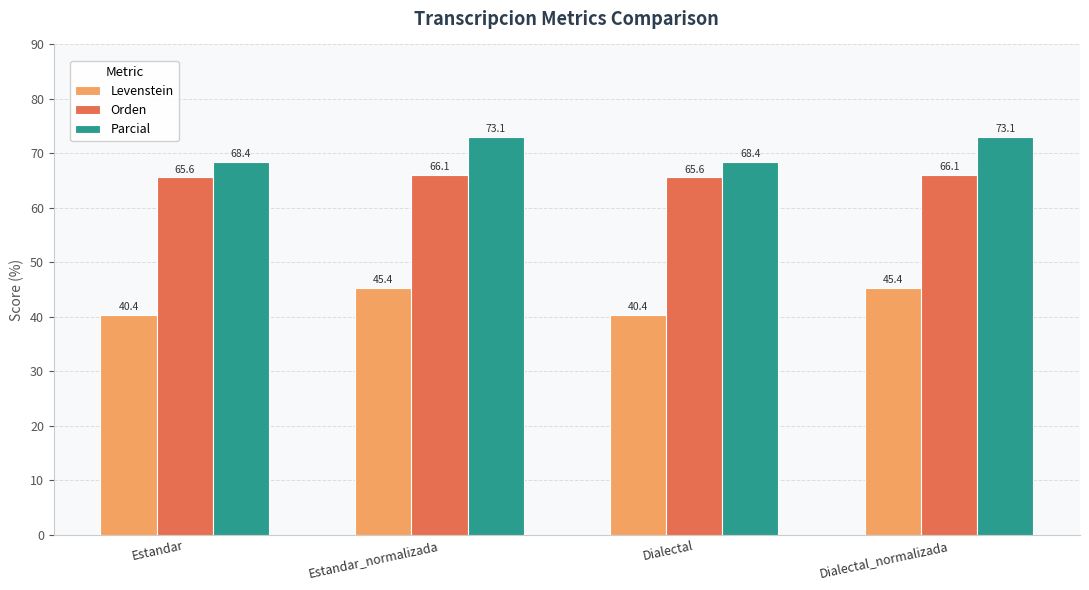

What is the greatest value displayed?

73.1